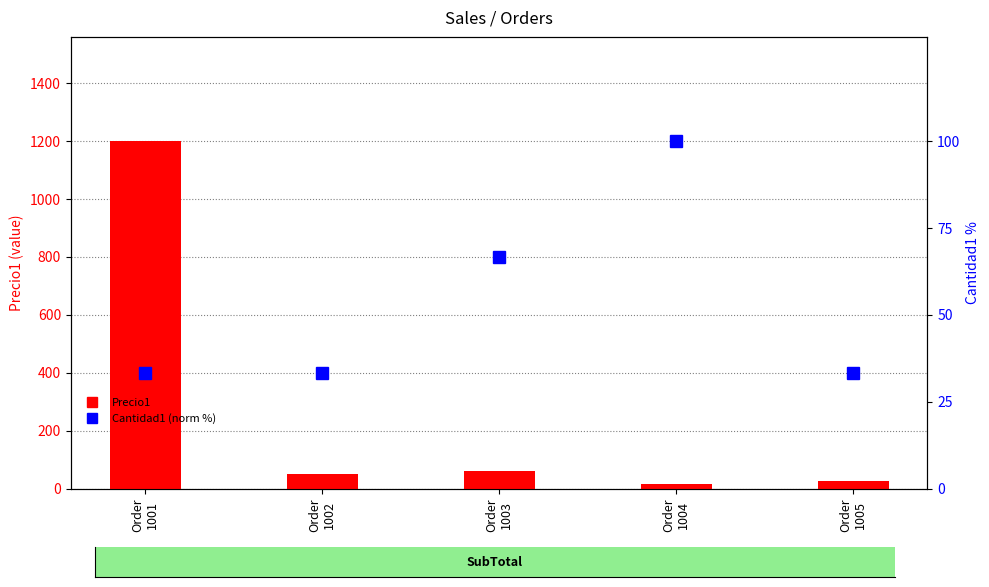

What is the value of the Cantidad1 (normalized %) bar at the 5th from the left?

33.3